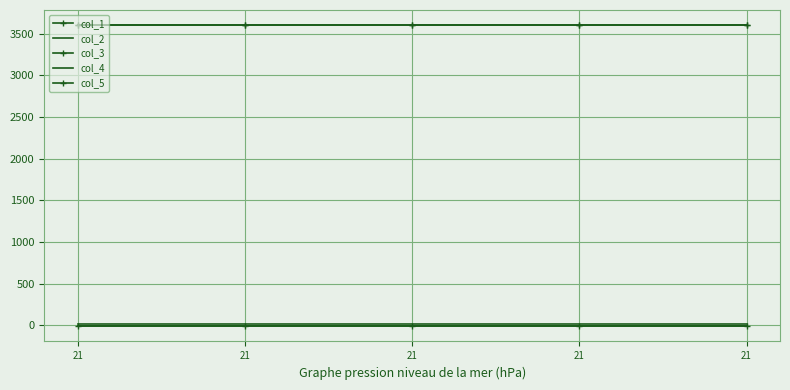

Reading left to right, list all the values displayed in this chart.

col_1: 21=3600.0	21=3600.0	21=3600.0	21=3600.0	21=3600.0
col_2: 21=16.0	21=16.0	21=16.0	21=16.0	21=16.0
col_3: 21=-10.0	21=-10.0	21=-10.0	21=-10.0	21=-10.0
col_4: 21=-15.0	21=-15.0	21=-15.0	21=-15.0	21=-15.0
col_5: 21=3605.2	21=3605.2	21=3605.2	21=3605.2	21=3605.2